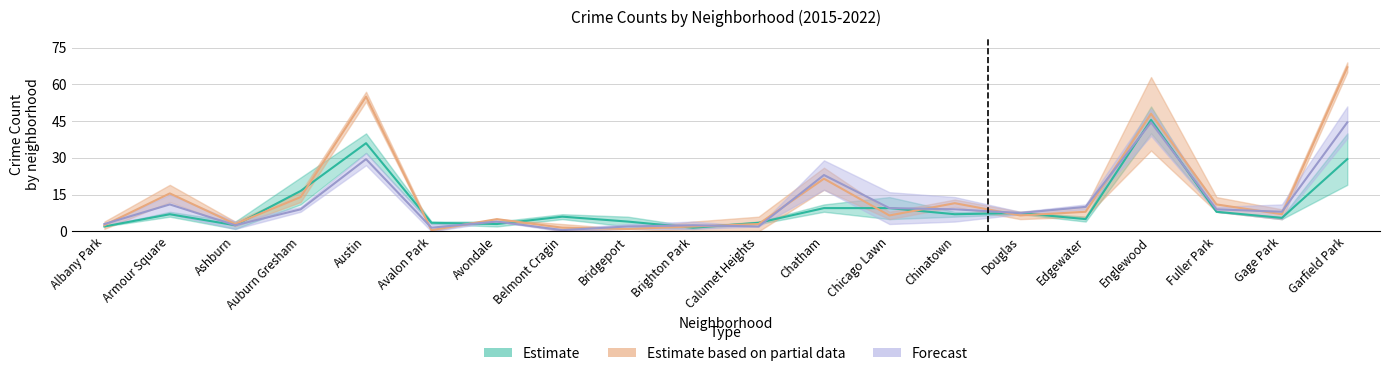

How many values in the 2017 series exceed 9?

7